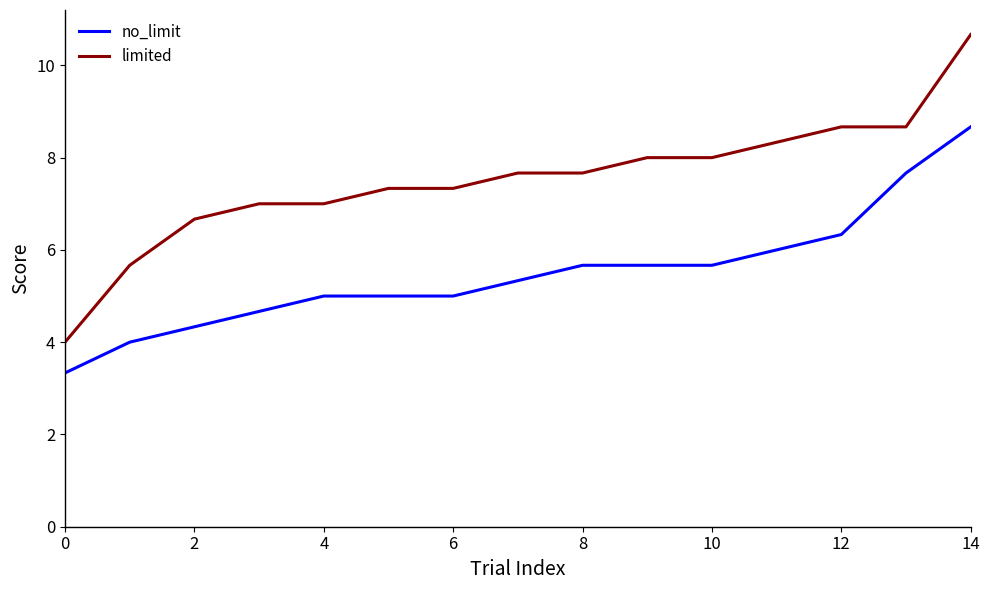

Which series has the largest range (max minus min)?

limited